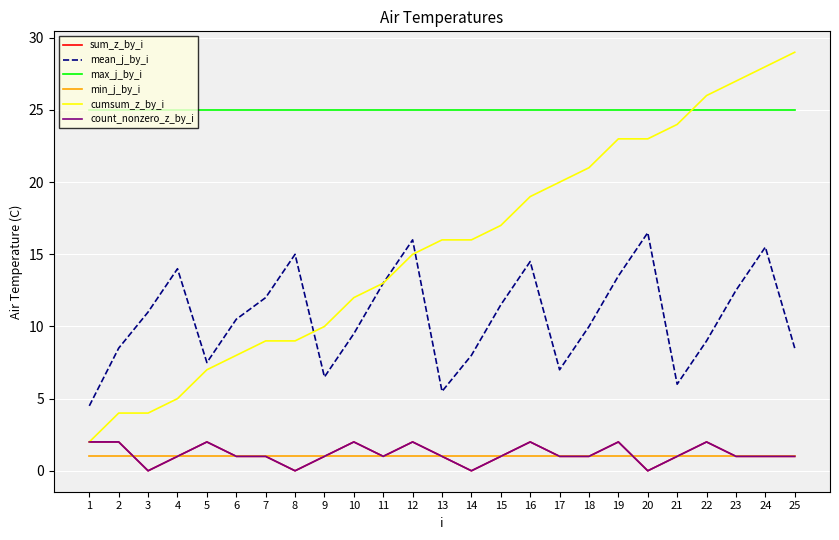

What is the difference between the sum_z_by_i values at 1 and 20?

2.0